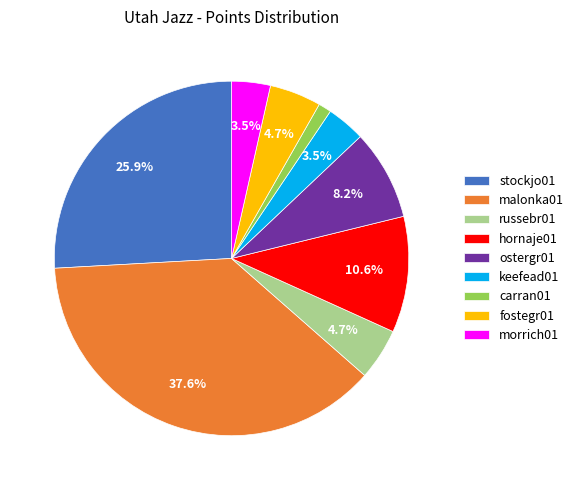

To the nearest percent, what portion does stockjo01 represent?

26%